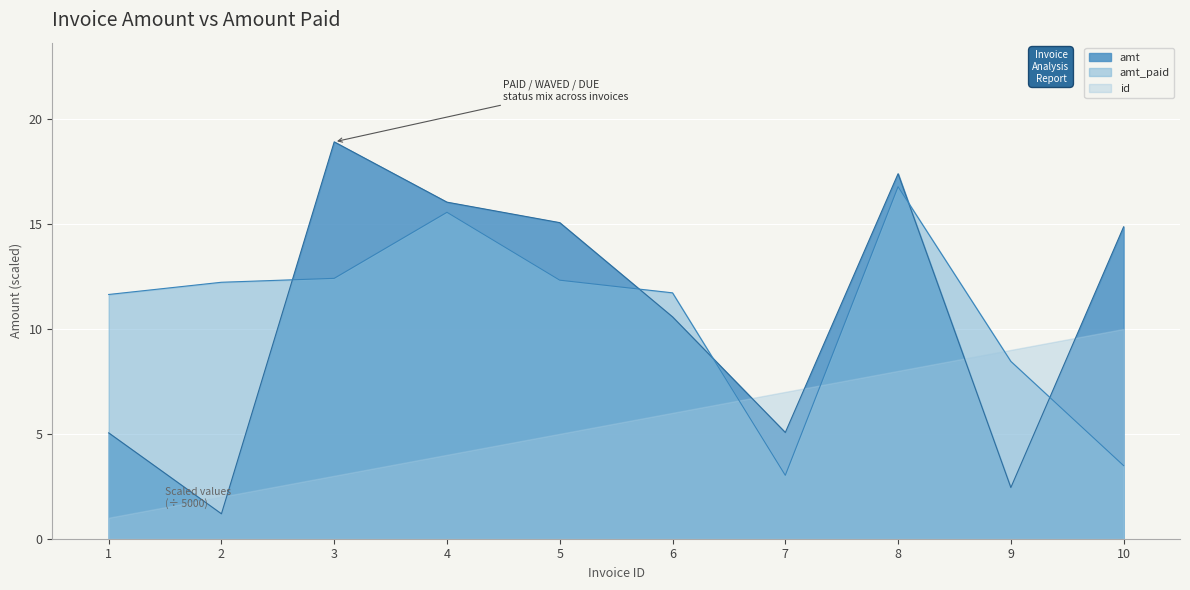

Which has a higher value, 5 or 1?

5